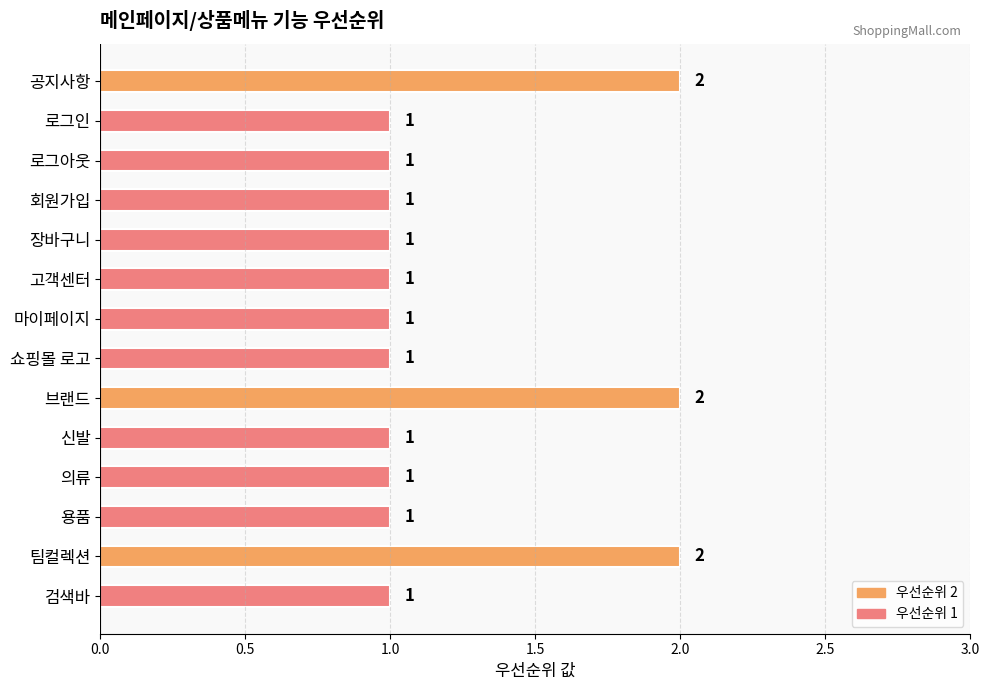

The chart shows a value of 1 at 의류. True or false?

True